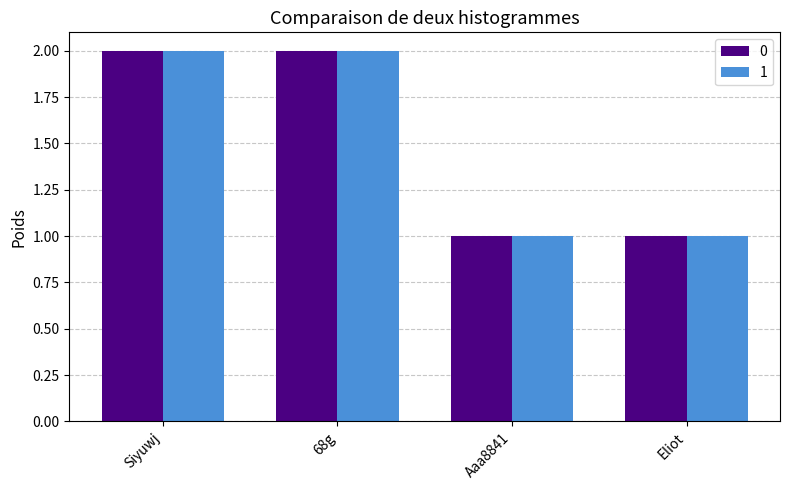

Reading left to right, what are all the values shown in this chart?

0: Siyuwj=2	68g=2	Aaa8841=1	Eliot=1
1: Siyuwj=2	68g=2	Aaa8841=1	Eliot=1